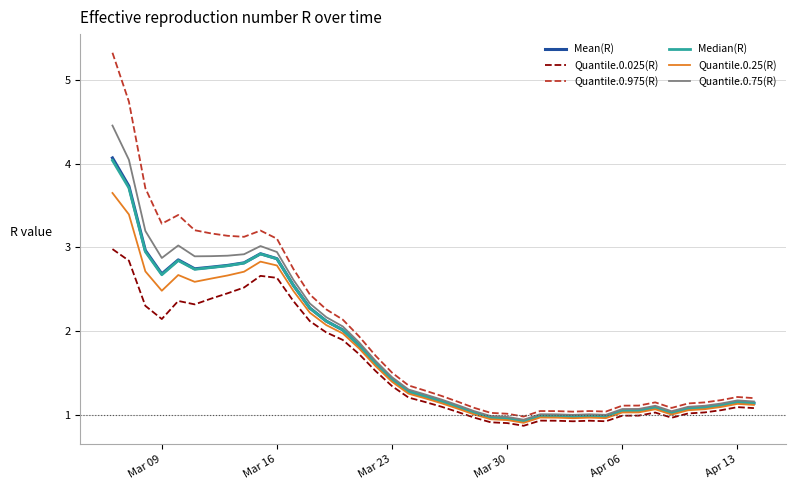

What is the maximum value shown in the chart?

5.3